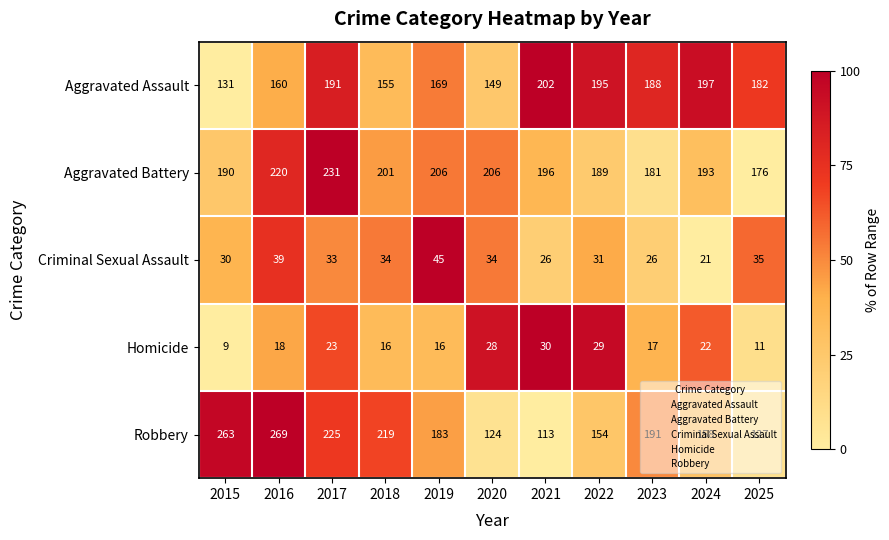

What is the average value of the Aggravated Battery series?

199